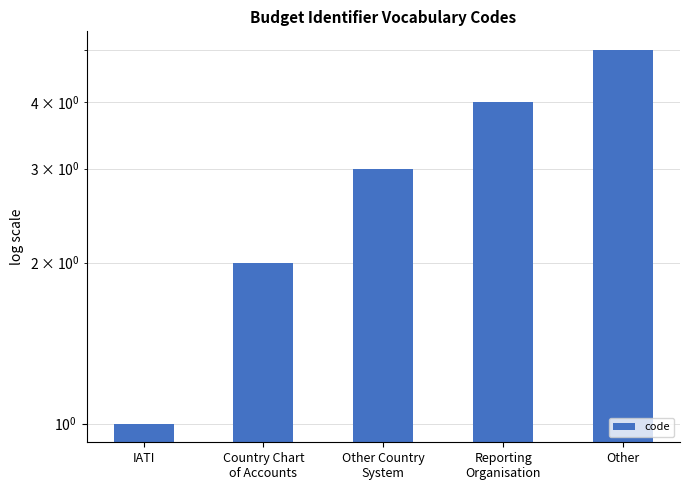

At which label does the data first exceed 3?

Reporting
Organisation